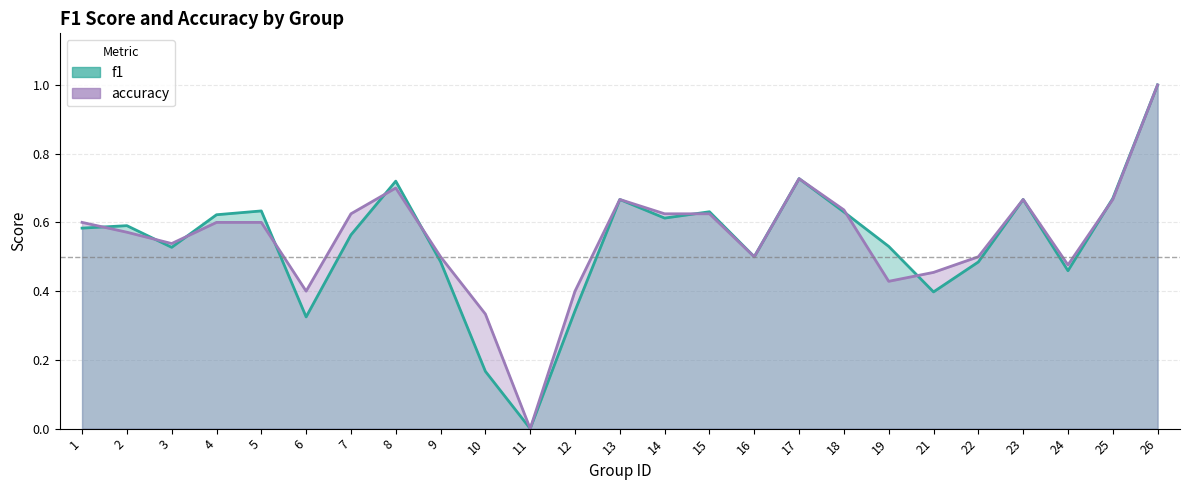

Which series has the largest total across all categories?

accuracy